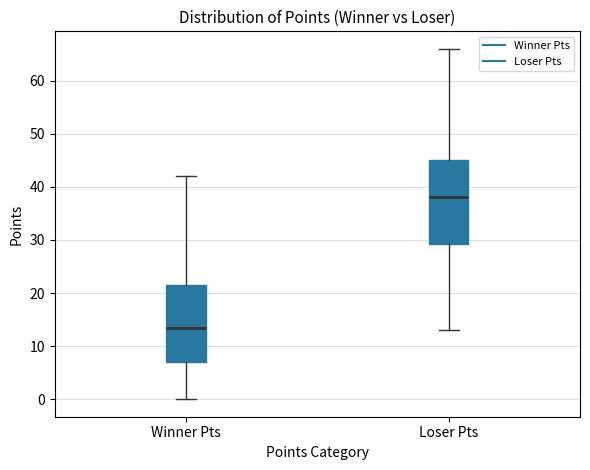

Which box is the tallest, from its lower edge to its upper edge?

Loser Pts